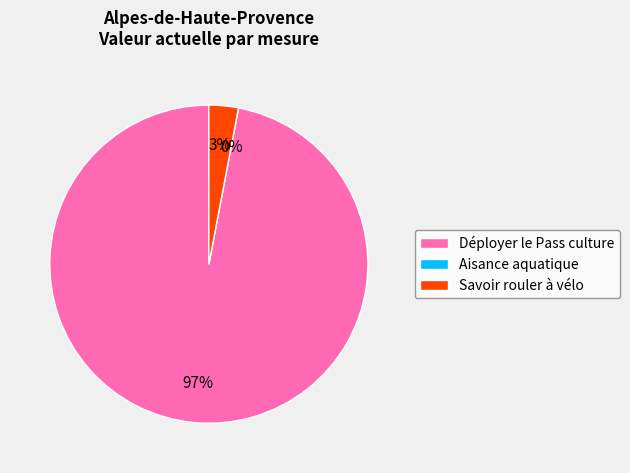

True or false: Déployer le Pass culture accounts for 87% of the total.

False